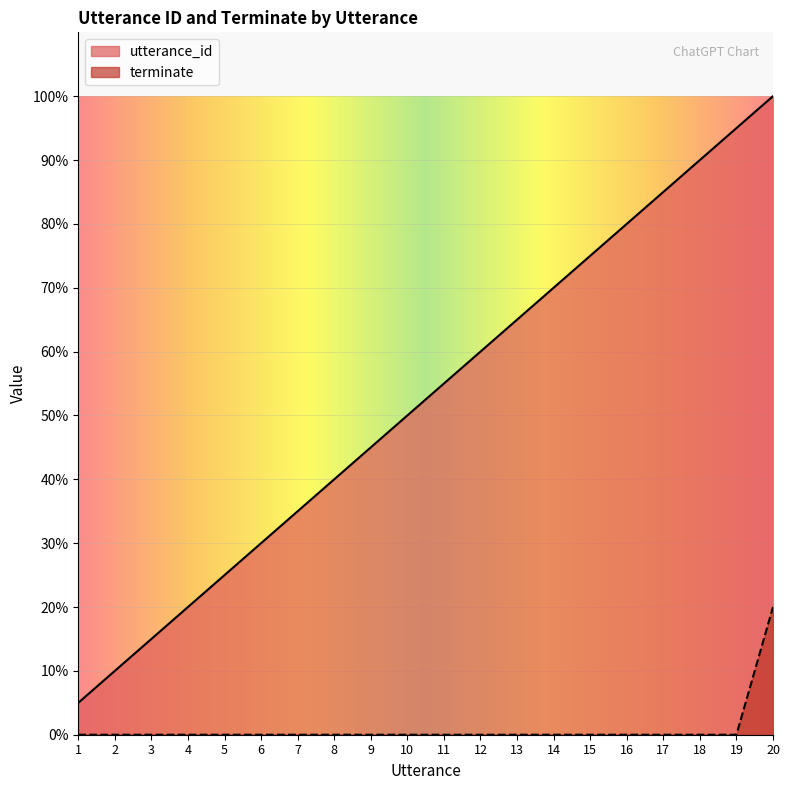

Rank the categories by terminate value from highest to lowest.

20, 1, 2, 3, 4, 5, 6, 7, 8, 9, 10, 11, 12, 13, 14, 15, 16, 17, 18, 19